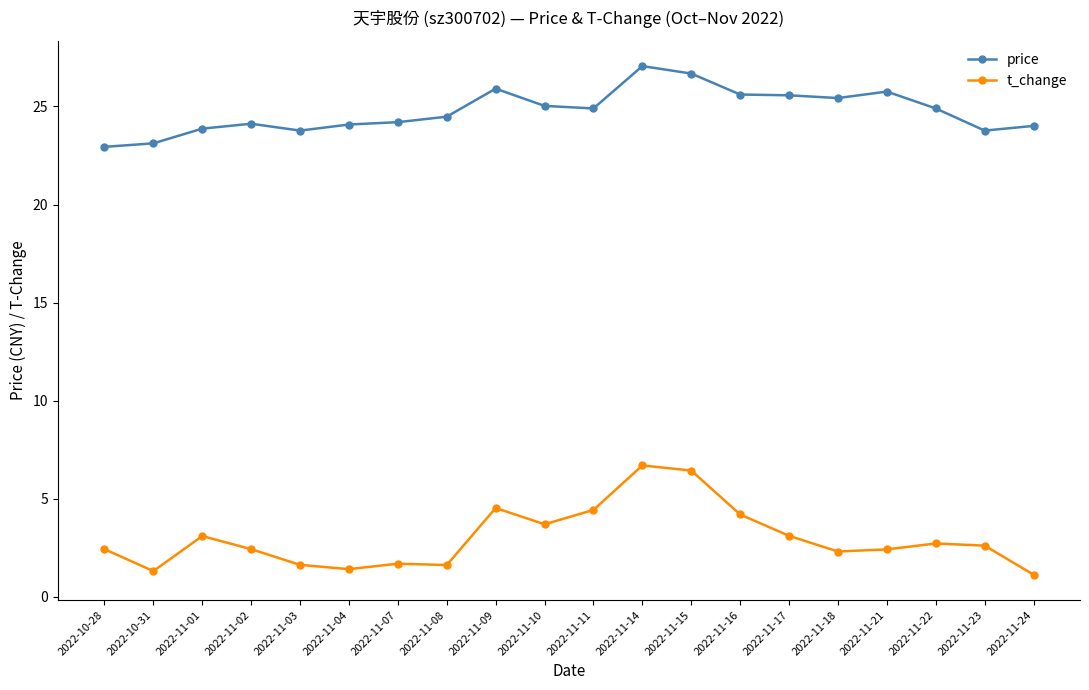

What is the difference between the maximum and second lowest values in the t_change series?

5.4